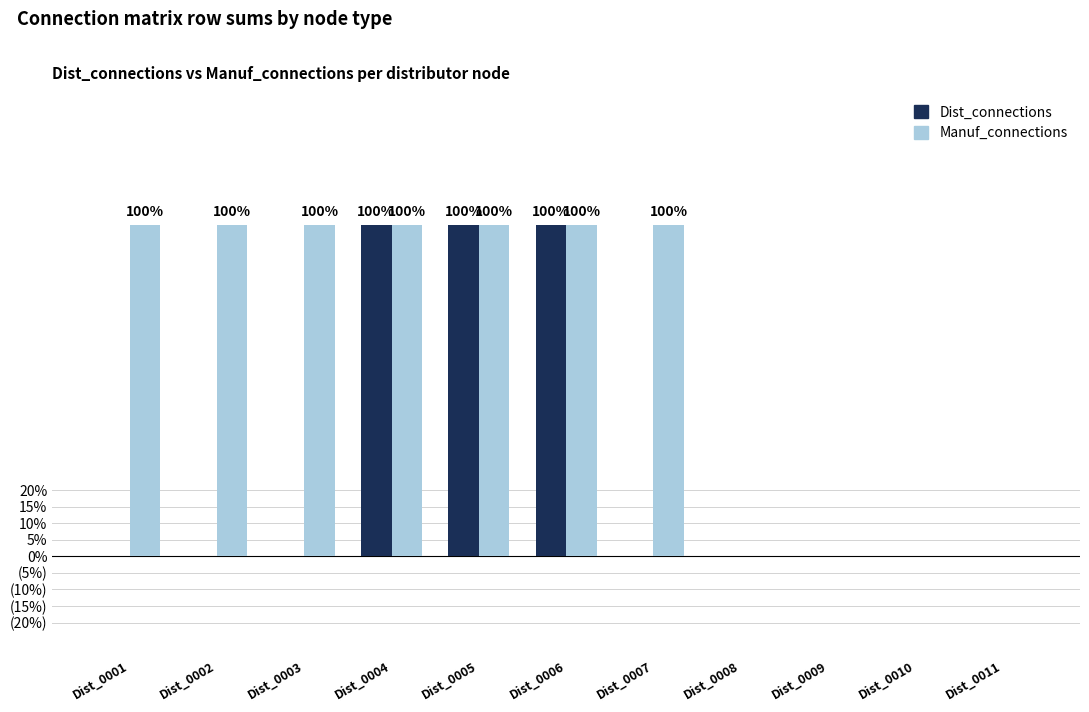

Reading left to right, transcribe all the data shown in this chart.

Dist_connections: Dist_0001=0	Dist_0002=0	Dist_0003=0	Dist_0004=1	Dist_0005=1	Dist_0006=1	Dist_0007=0	Dist_0008=0	Dist_0009=0	Dist_0010=0	Dist_0011=0
Manuf_connections: Dist_0001=1	Dist_0002=1	Dist_0003=1	Dist_0004=1	Dist_0005=1	Dist_0006=1	Dist_0007=1	Dist_0008=0	Dist_0009=0	Dist_0010=0	Dist_0011=0